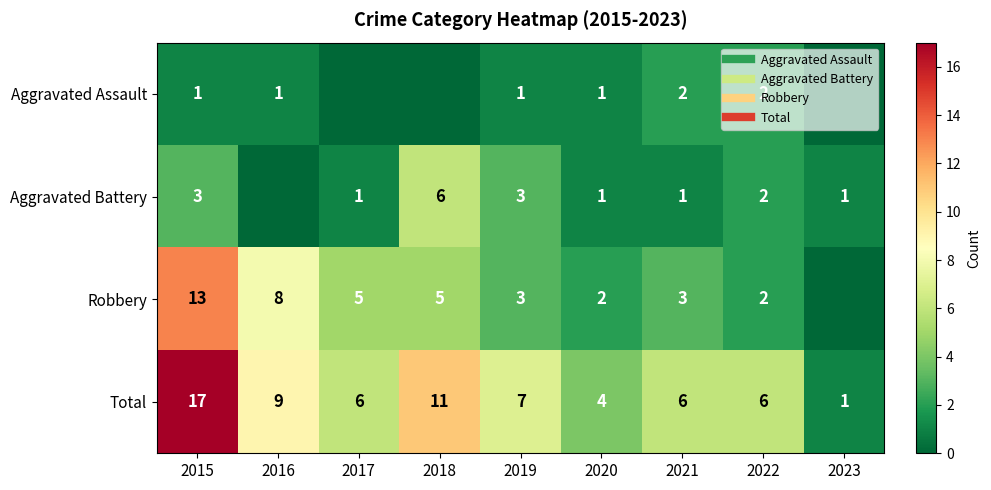

At which label does Aggravated Battery first exceed 1?

2015